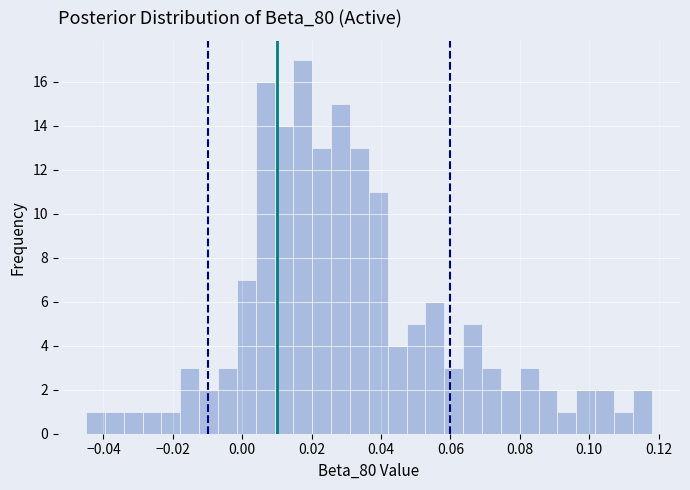

Around what value on the x-axis is the tallest bar? Give the approximate position of its centre, as read against the axis.

0.018